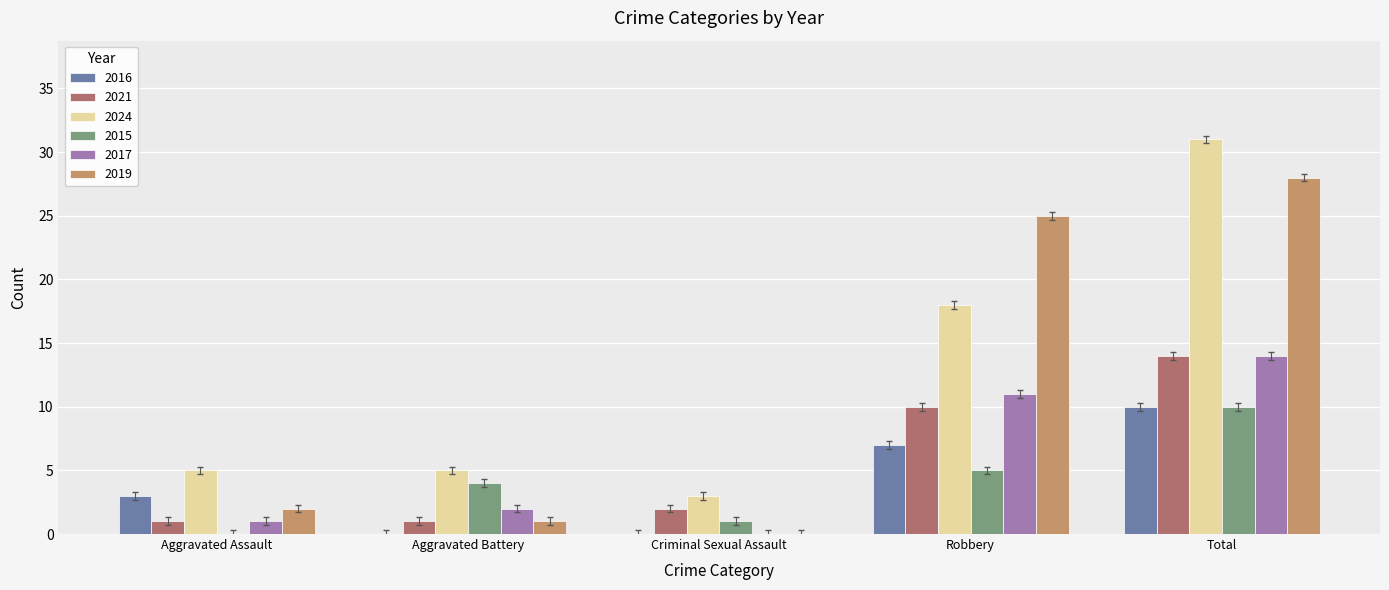

What is the difference between the 2024 values at Robbery and Criminal Sexual Assault?

15